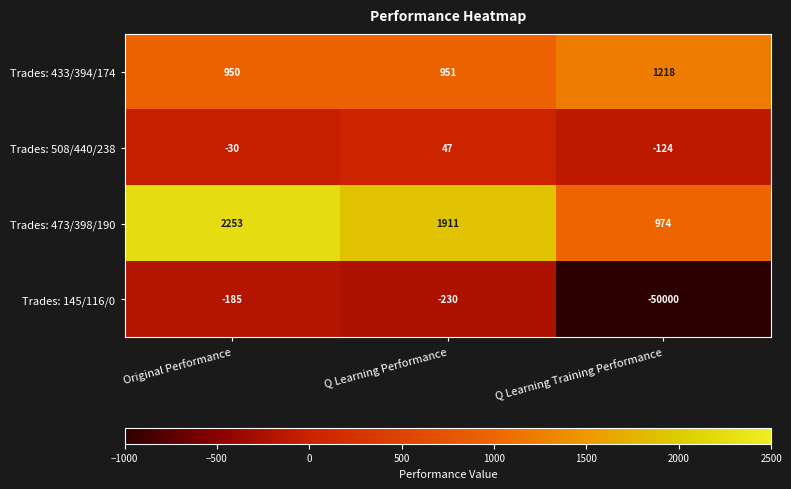

The value of Trades: 145/116/0 at Q Learning Training Performance is -30087. True or false?

False